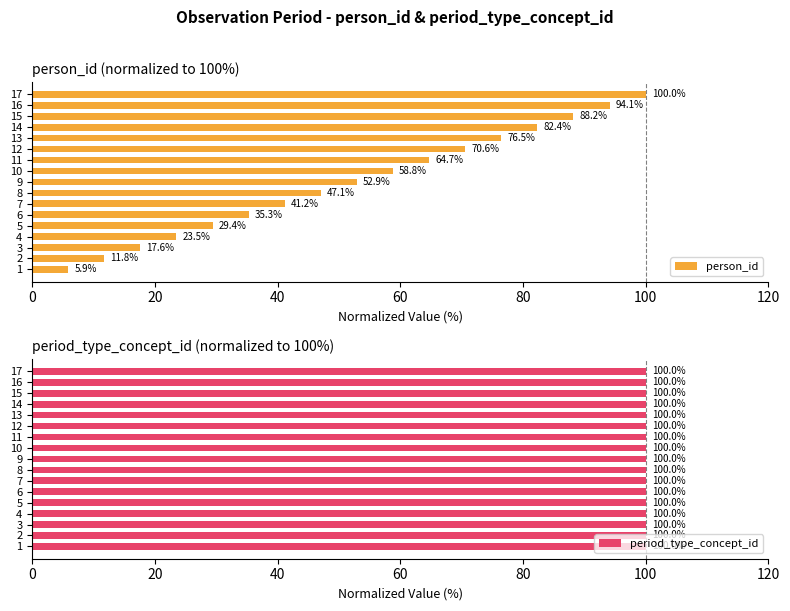

List the labels in order of person_id value, smallest first.

1, 2, 3, 4, 5, 6, 7, 8, 9, 10, 11, 12, 13, 14, 15, 16, 17